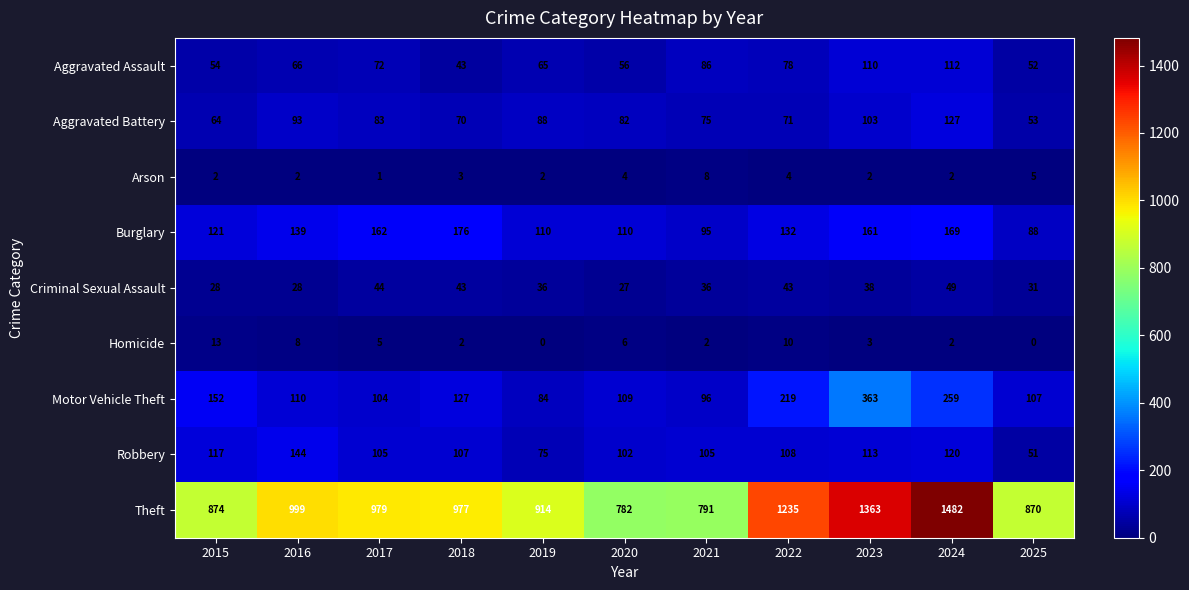

What is the difference between the maximum and minimum values in the Theft series?

700